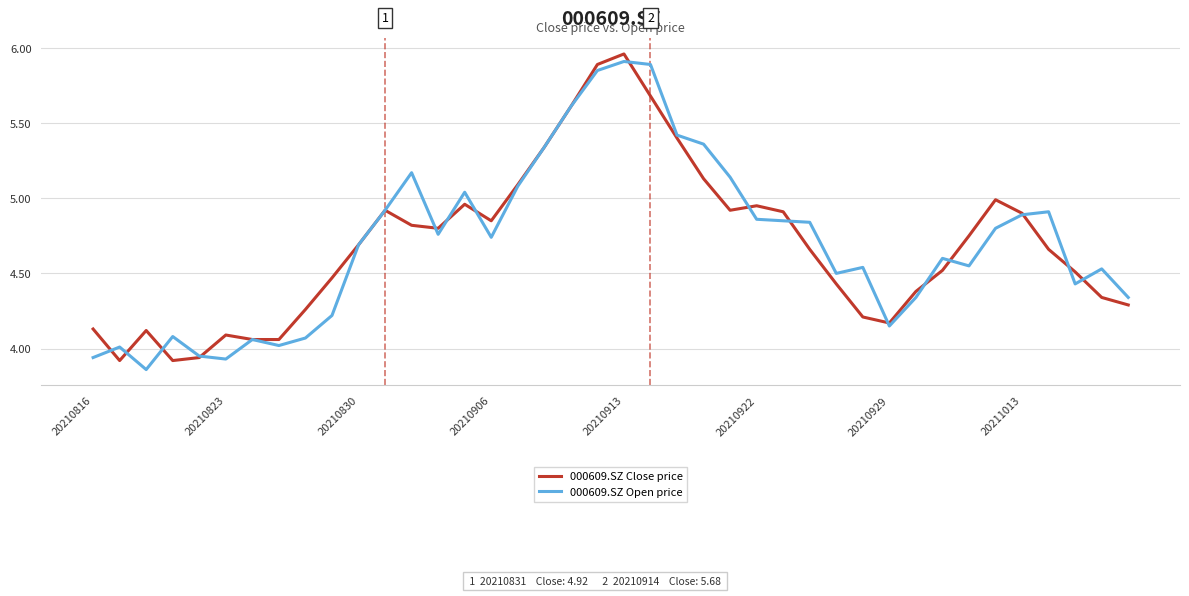

How many lines are shown in the chart?

2